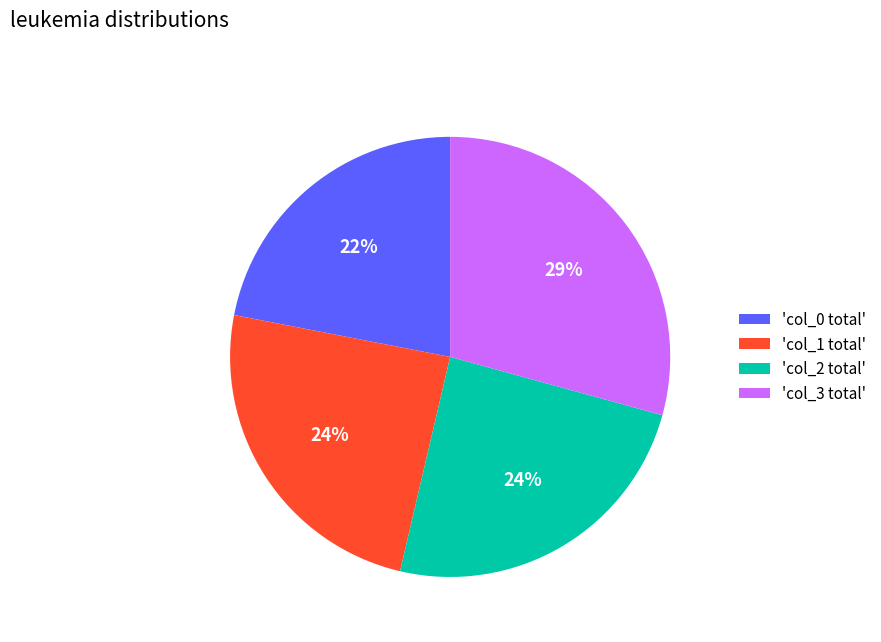

To the nearest percent, what is the average slice percentage?

25%